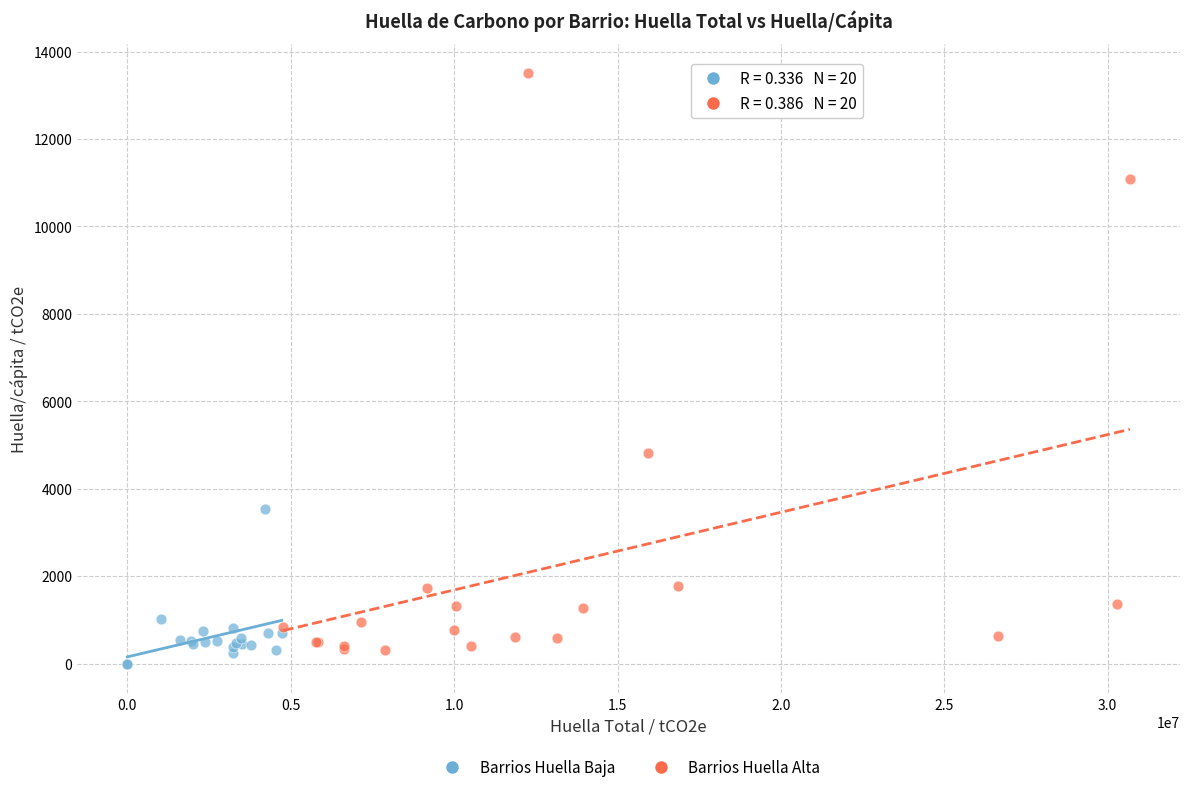

Which series has the widest spread of Y values?

Barrios Huella Alta